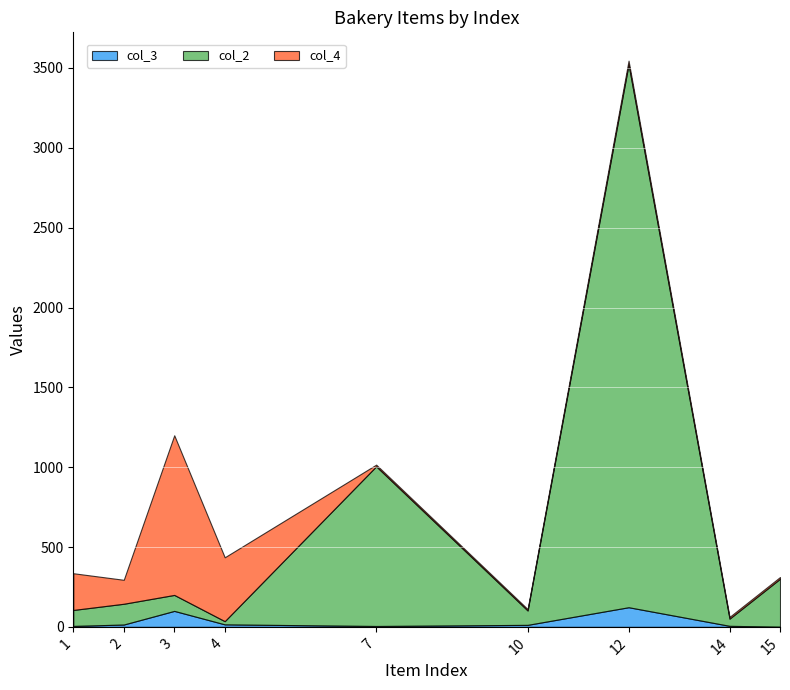

At which category is the sum across all series the highest?

12